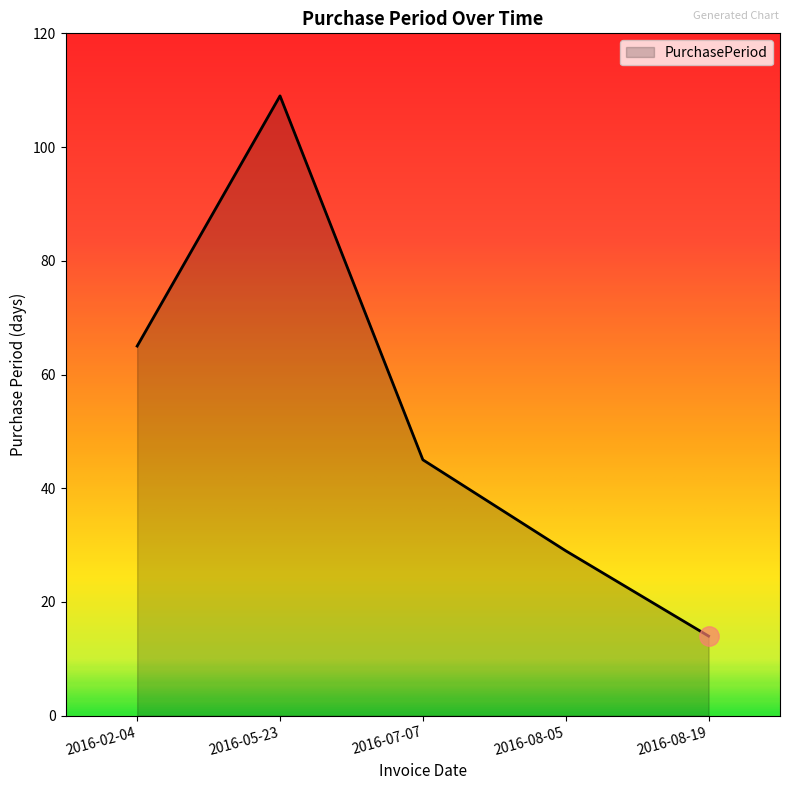

What is the difference between the second highest and second lowest values?

36